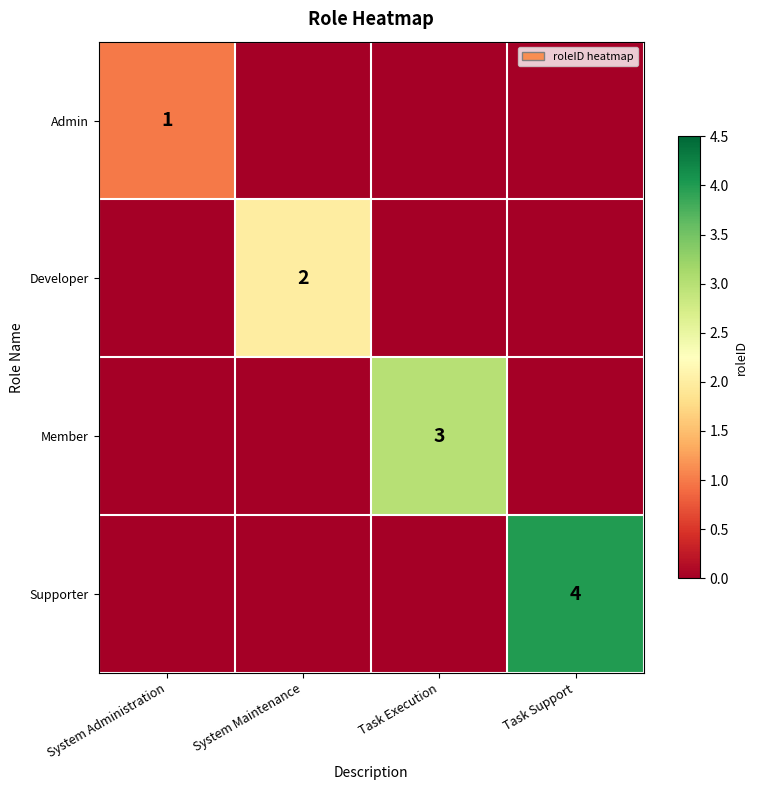

Which label corresponds to the smallest value in the chart?

System Maintenance